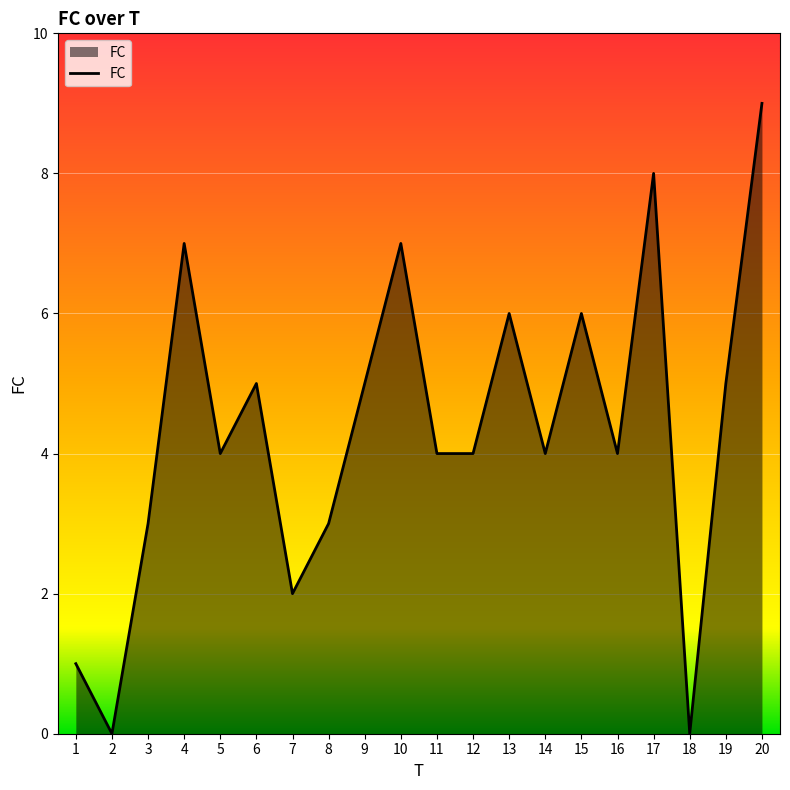

What is the difference between the values at 19 and 1?

4